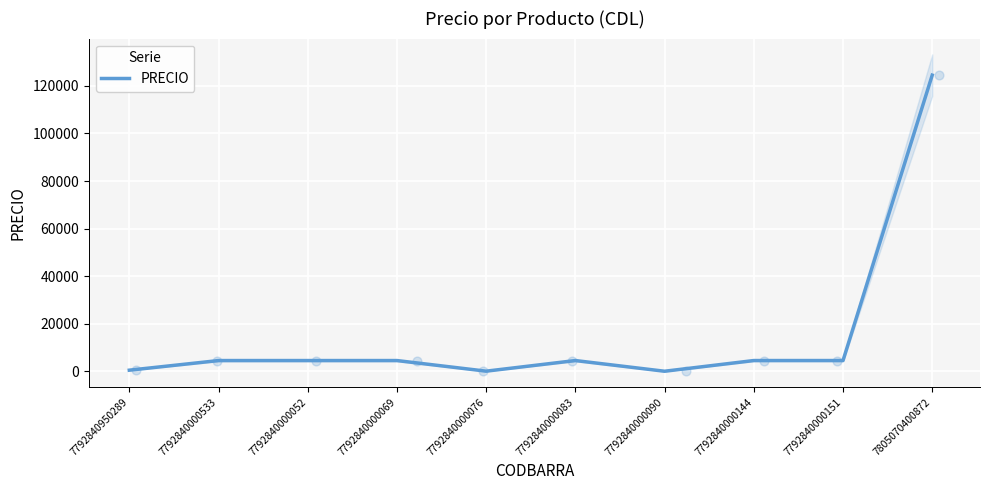

What is the change in value from 7792840000069 to 7792840000144?

+4.0